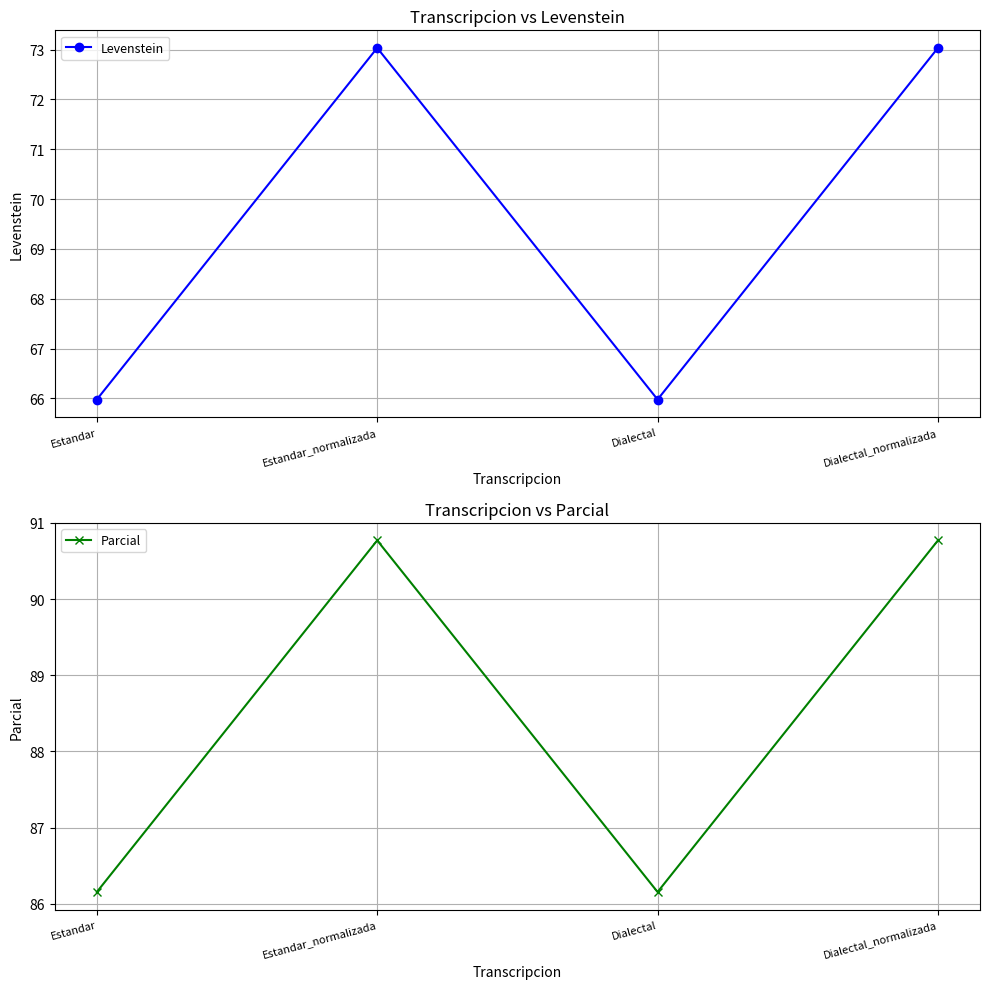

The Parcial series shows 86.2 at Estandar. True or false?

True